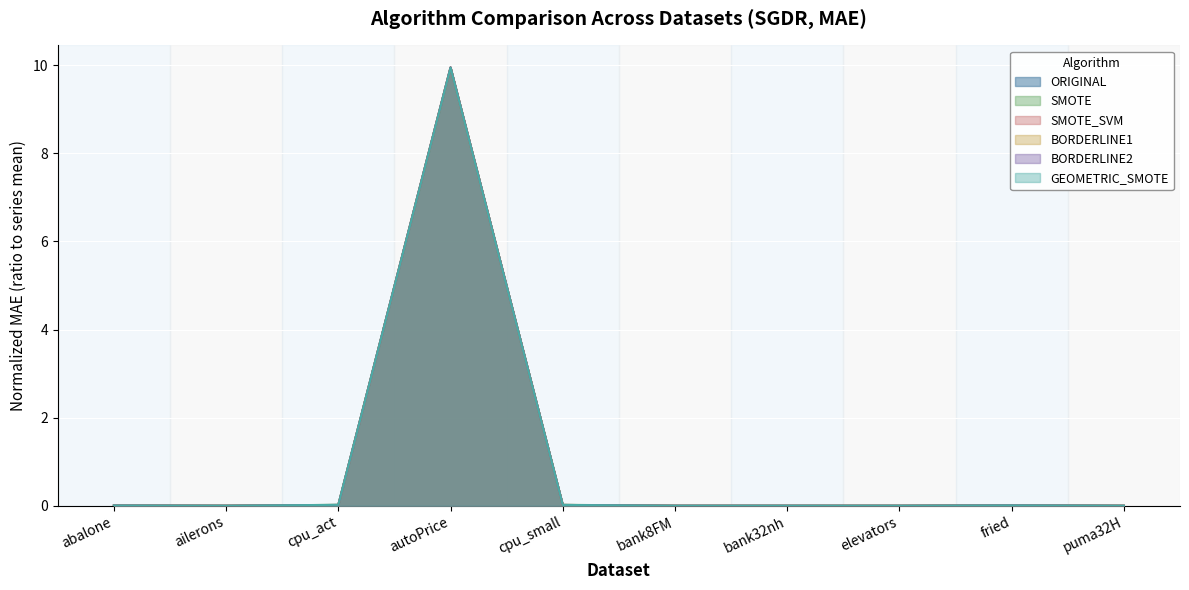

True or false: BORDERLINE2 has more than 1 interior local peaks.

True